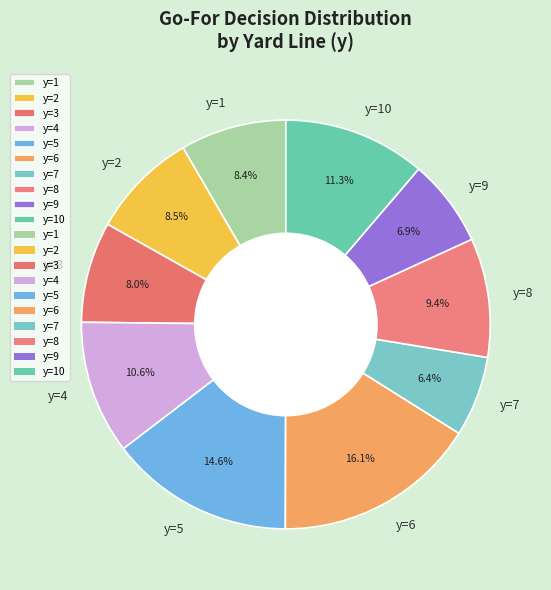

Which category has the biggest portion of the pie?

y=6